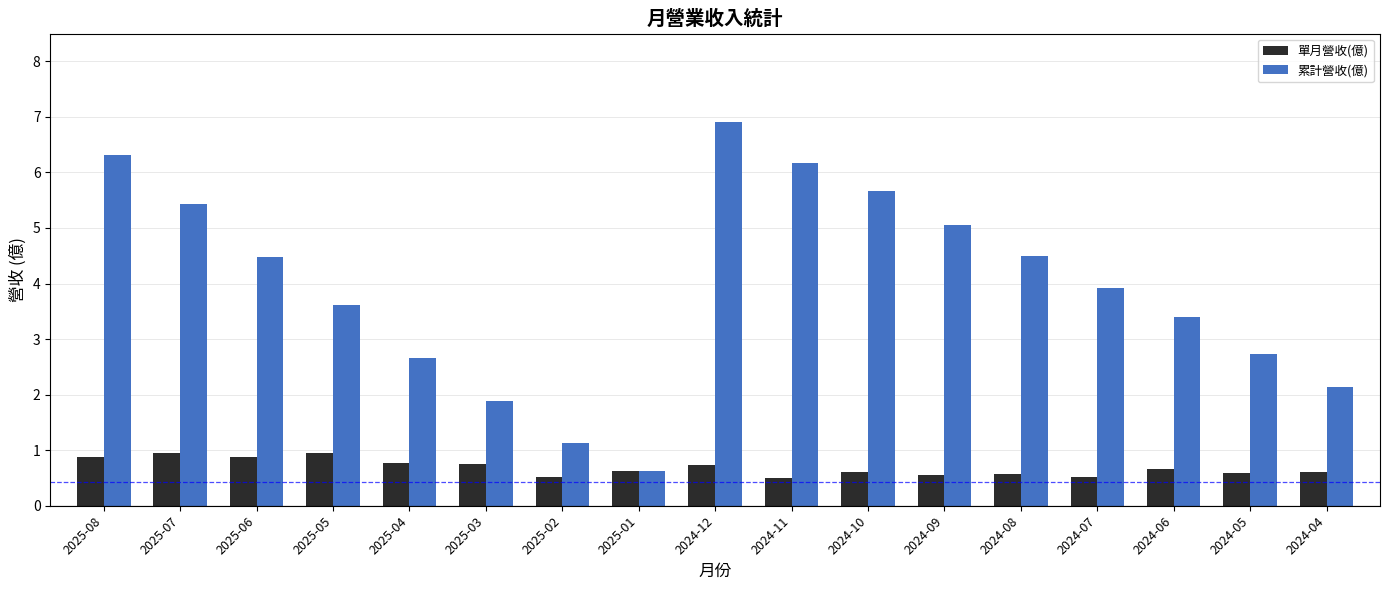

Rank the series by their maximum value, from highest to lowest.

累計營收(億), 單月營收(億)